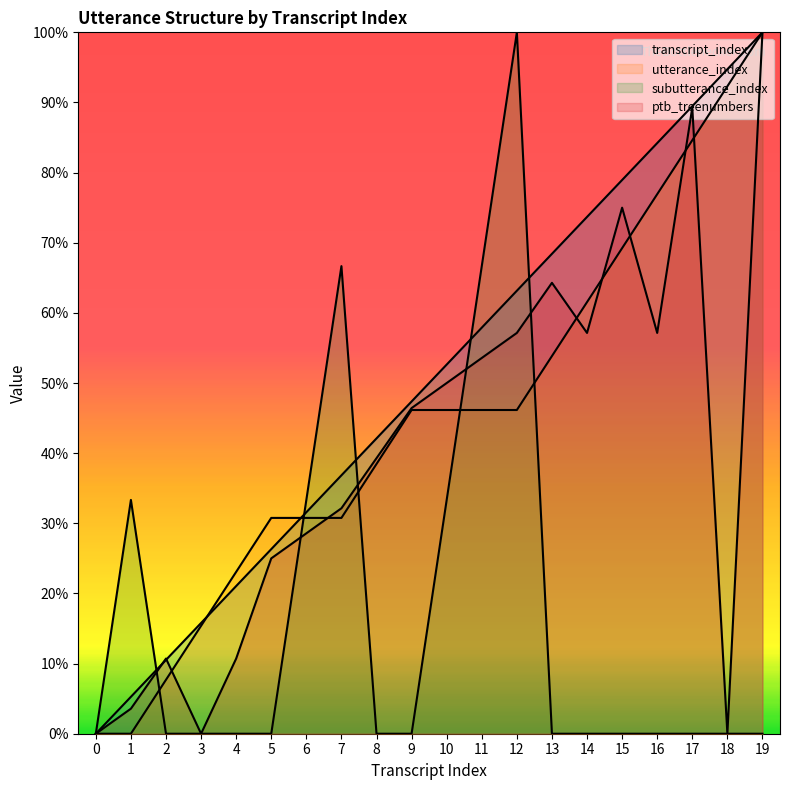

What is the difference between the second highest and minimum values in the subutterance_index series?

23.3